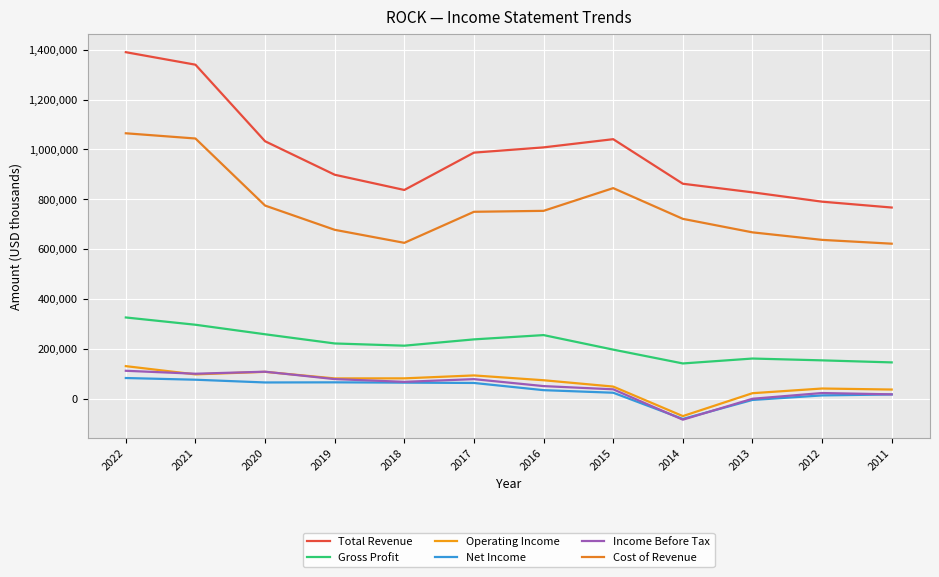

Does the chart have visible grid lines?

Yes